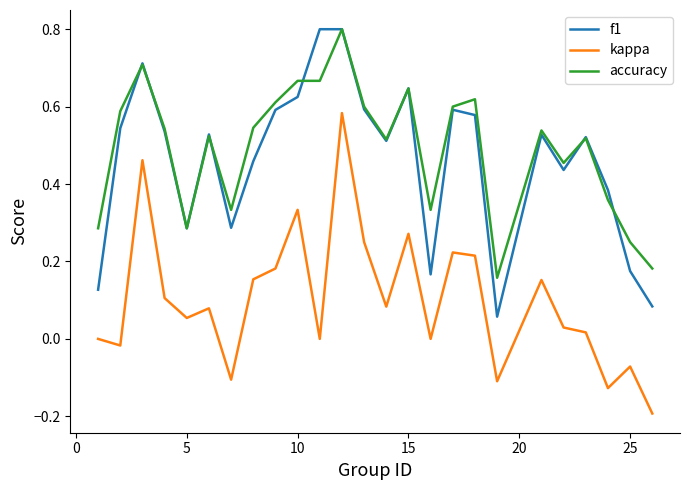

True or false: f1 and kappa intersect in this chart.

False